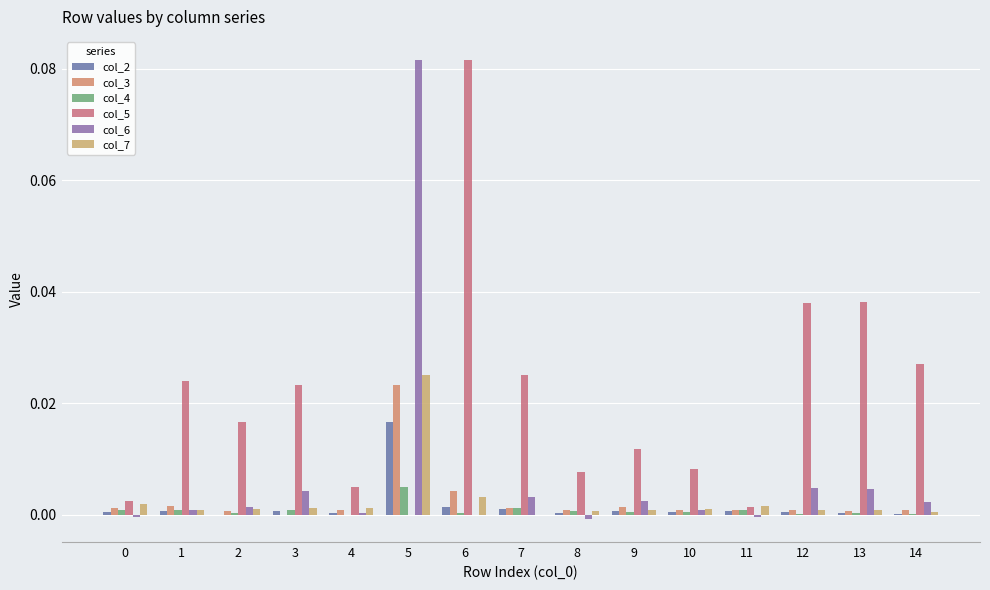

What are all the series names shown in the legend?

col_2, col_3, col_4, col_5, col_6, col_7